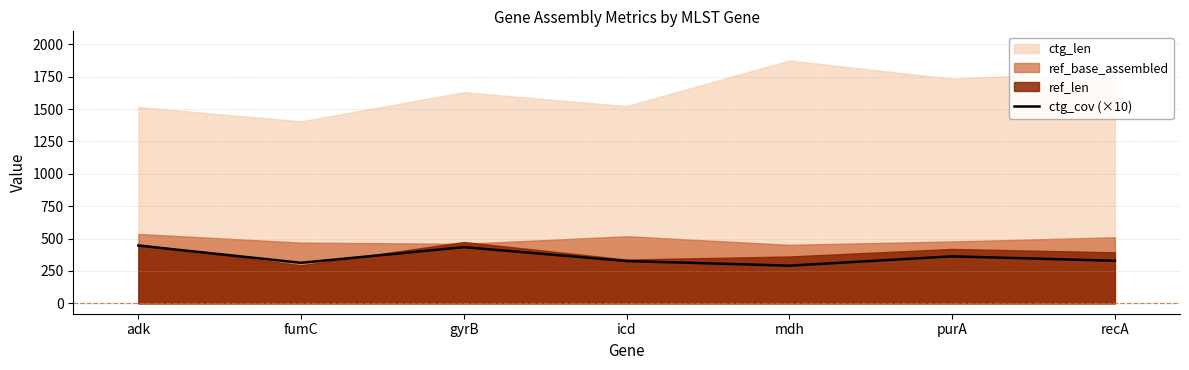

What is the label of the 7th point from the left?

recA